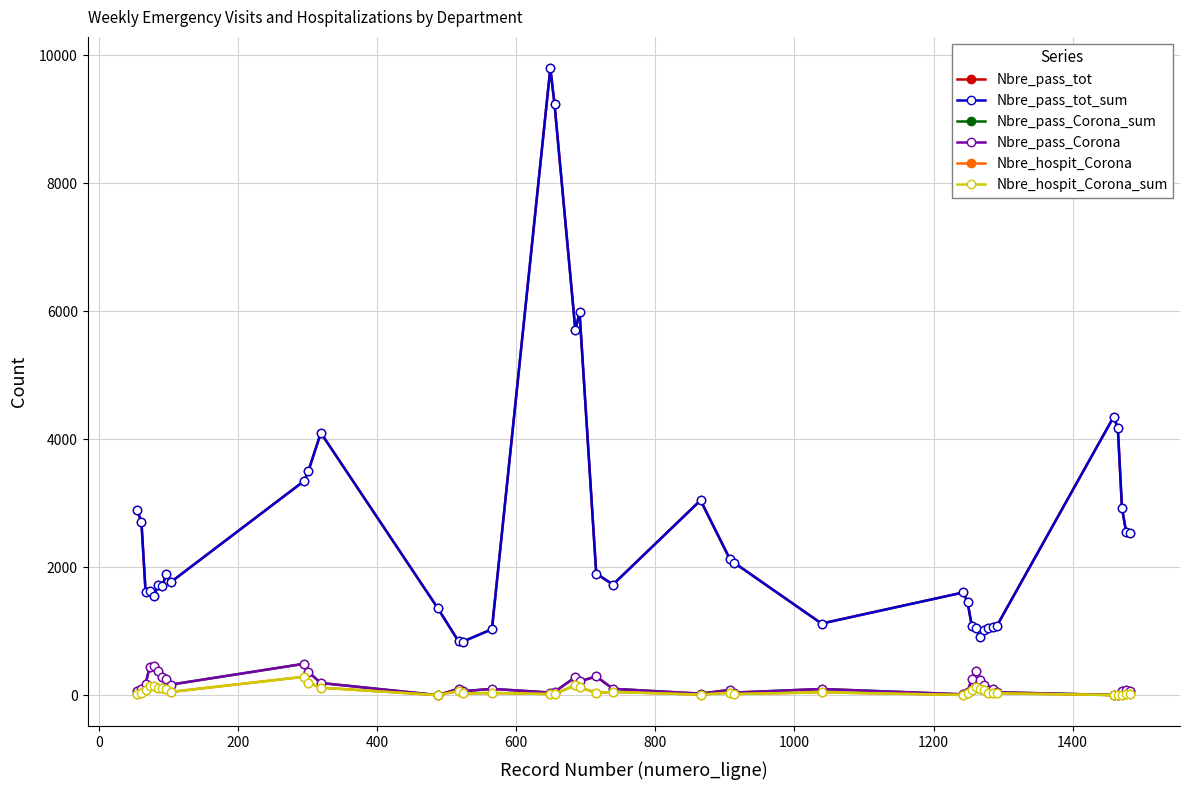

Does the chart have visible grid lines?

Yes